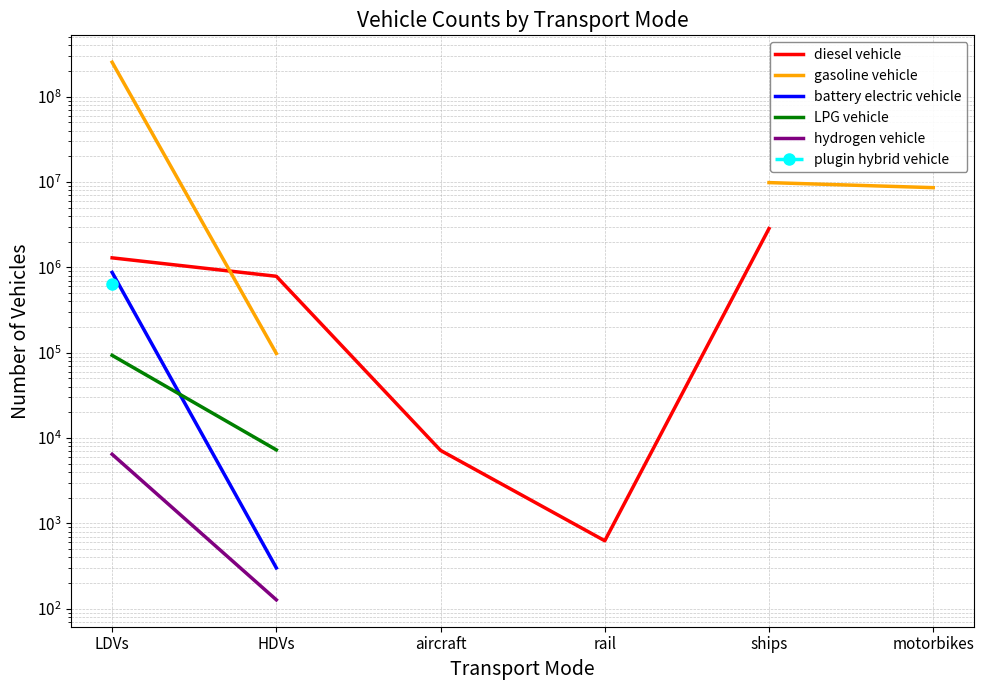

What is the difference between the maximum and minimum values in the battery electric vehicle series?

872616.0